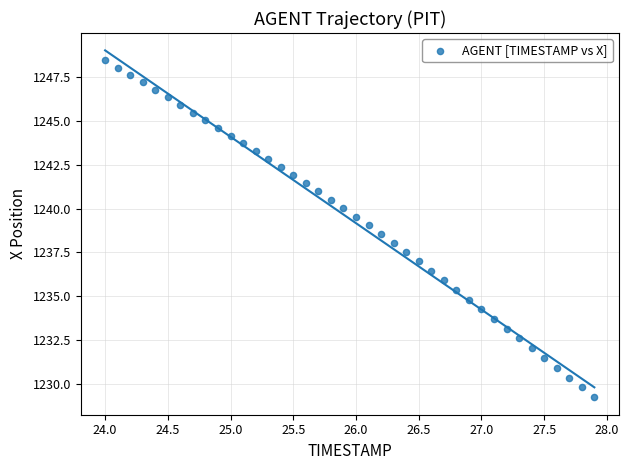

What is the range of Y values (max minus min)?

19.2